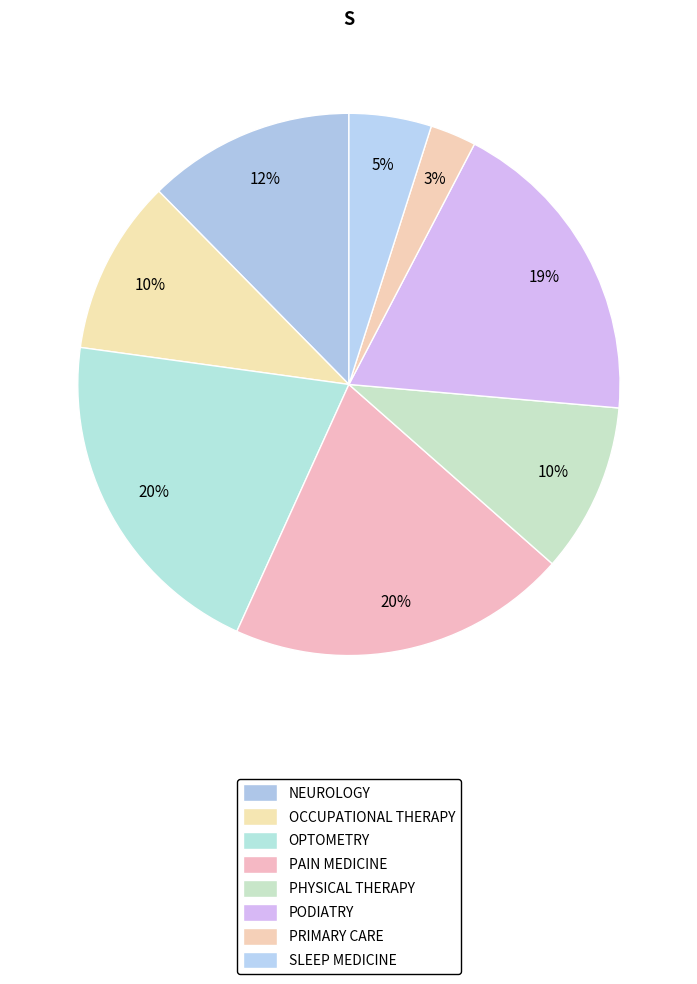

Does any single category account for the majority?

No